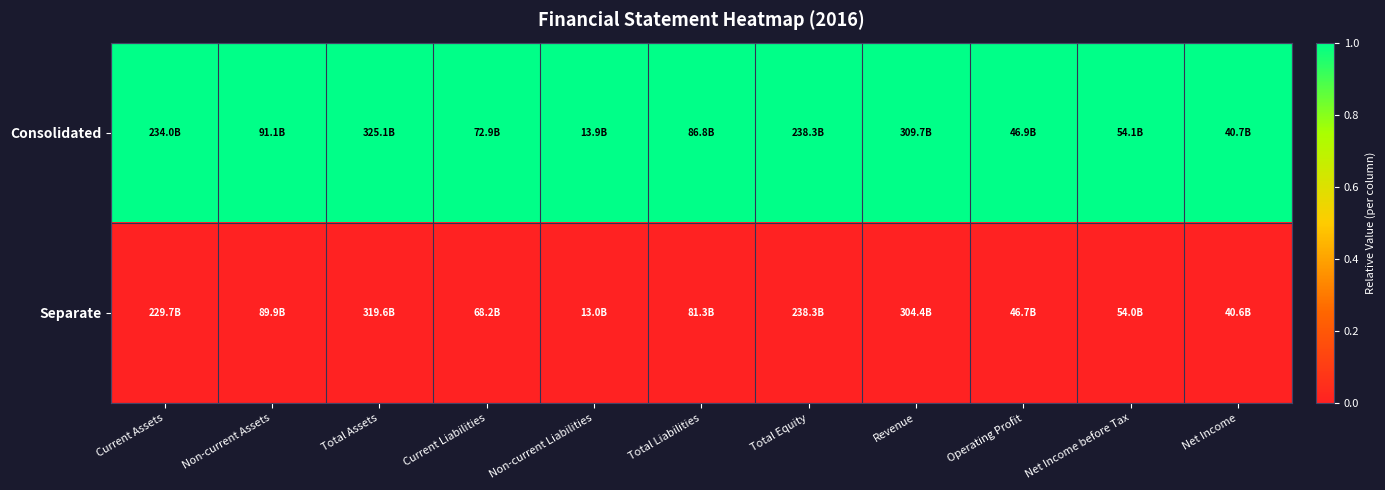

Which category has the highest value across all series?

Current Assets